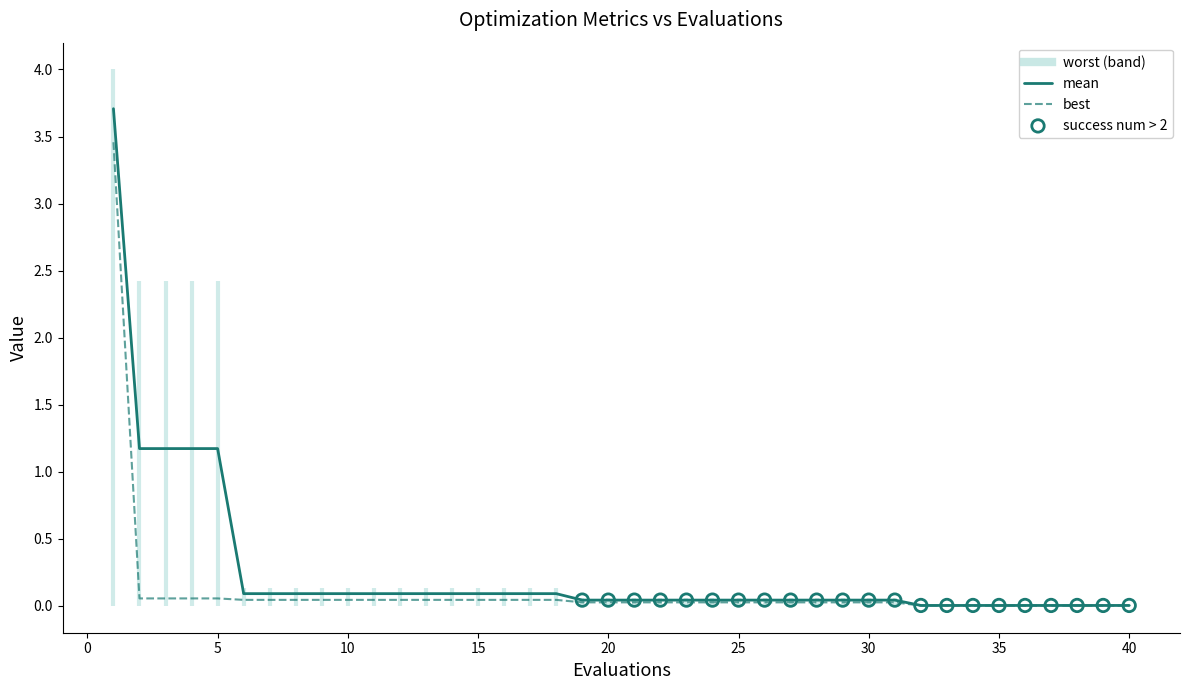

At which category is the sum across all series the highest?

1